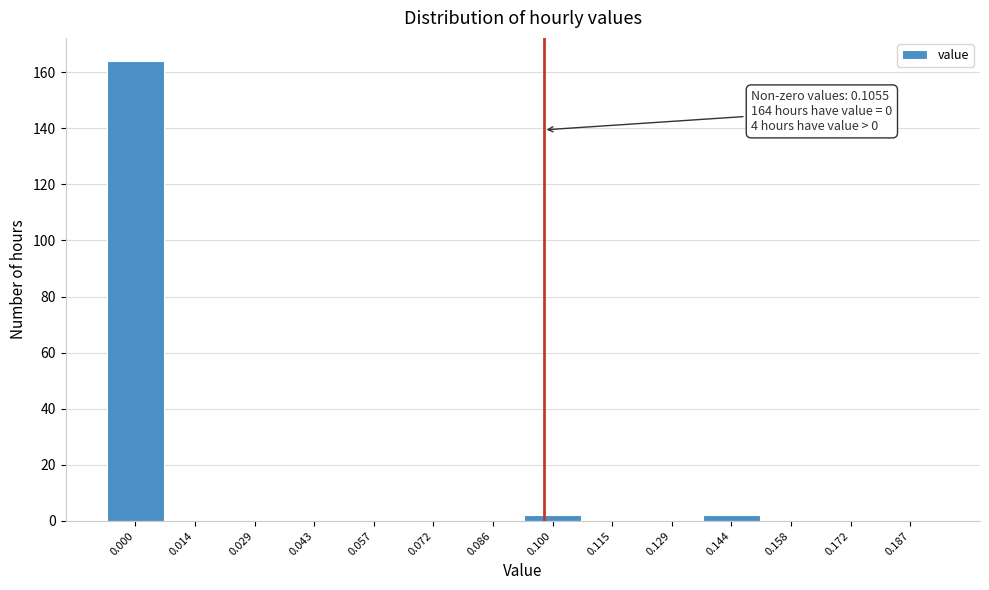

Reading left to right, transcribe all the data shown in this chart.

0.000=164	0.014=0	0.029=0	0.043=0	0.057=0	0.072=0	0.086=0	0.100=2	0.115=0	0.129=0	0.144=2	0.158=0	0.172=0	0.187=0